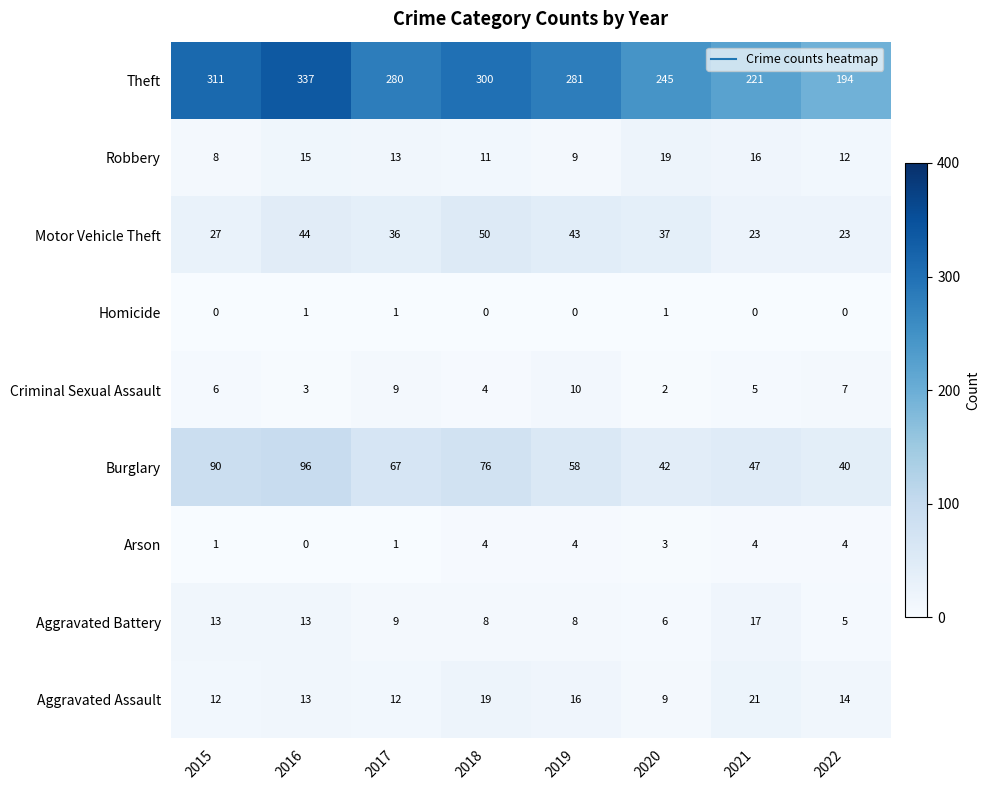

The value of Criminal Sexual Assault at 2022 is 7. True or false?

True